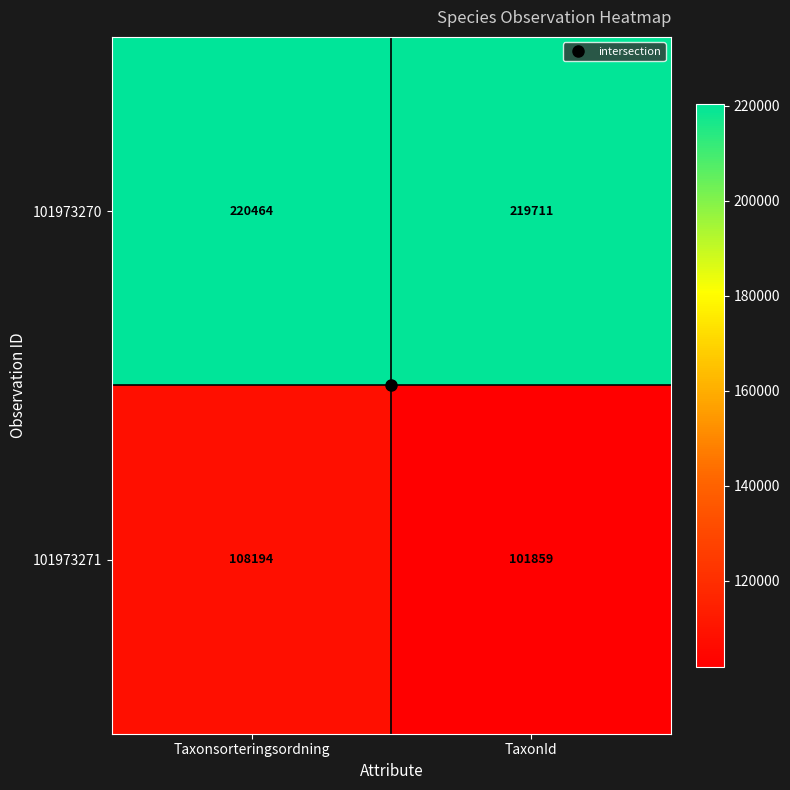

The value of 101973270 at TaxonId is 219711. True or false?

True